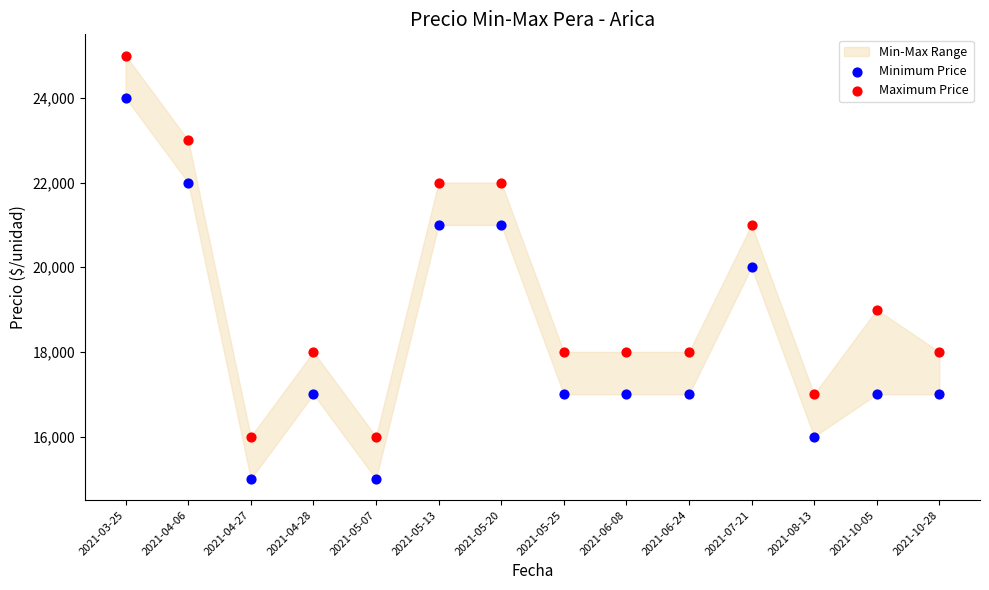

Which series contains the highest Y value?

Maximum Price